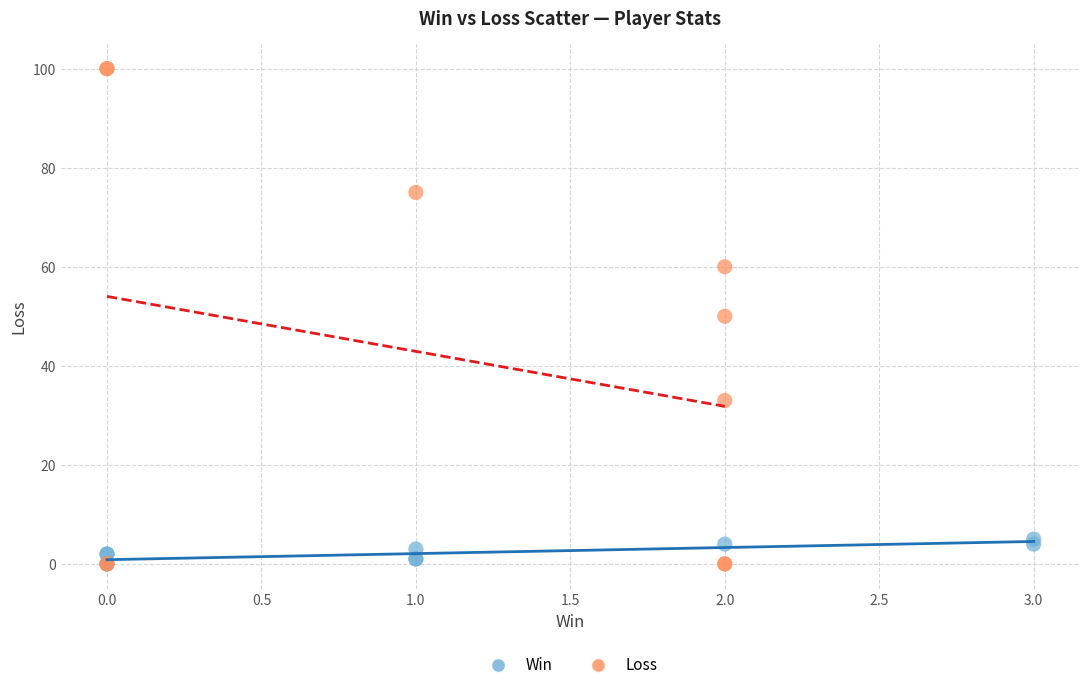

Which series contains the highest Y value?

Loss